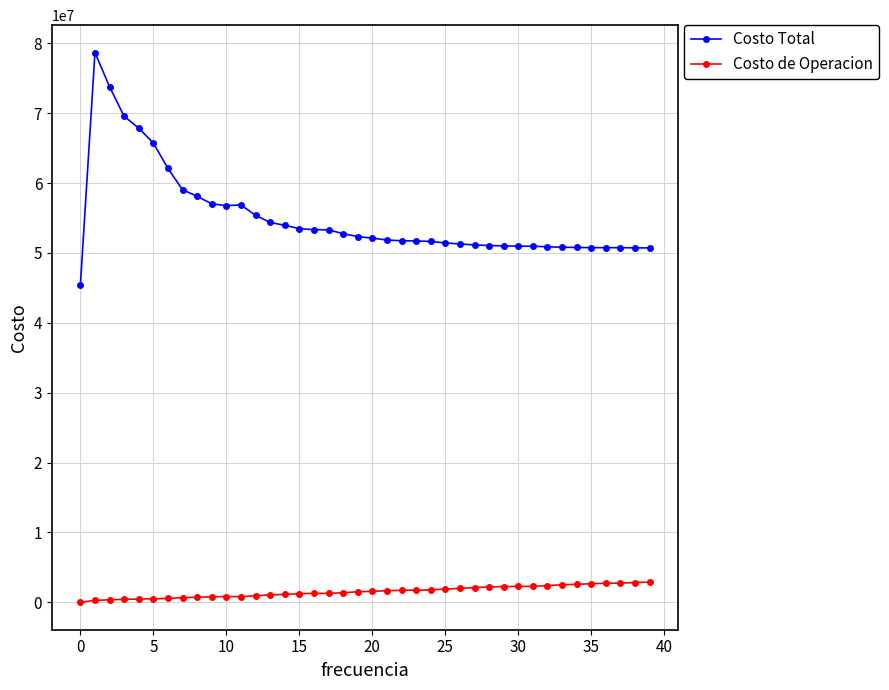

What is the average value of the Costo Total series?

55075862.0